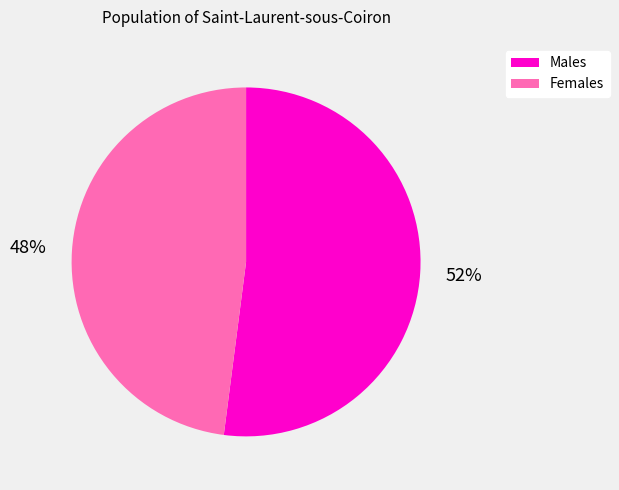

To the nearest percent, what is the average slice percentage?

50%